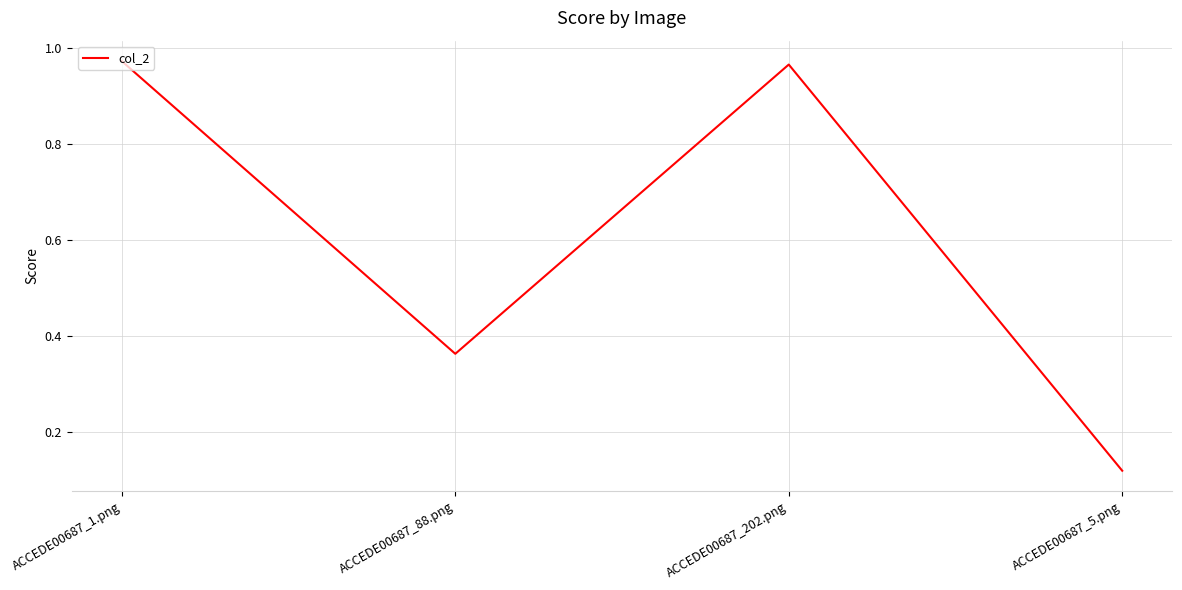

True or false: the data has more than 2 interior local peaks.

False